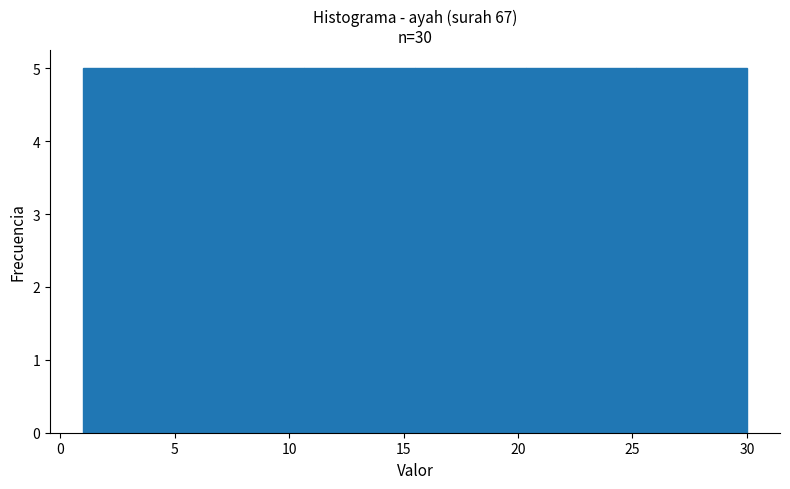

Reading left to right, list every bar in this chart as the range it spans on the x-axis followed by its height. Neither the bar edges nor the heights are printed on the chart, so give them approximately, as read against the axes.

1.0 to 6.0: 5
6.0 to 10.5: 5
10.5 to 15.5: 5
15.5 to 20.5: 5
20.5 to 25.0: 5
25.0 to 30.0: 5